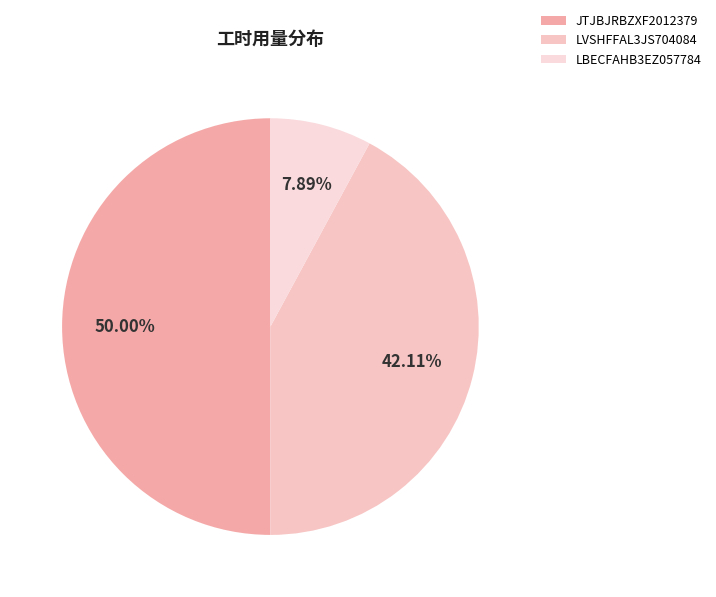

What portion of the pie excludes LVSHFFAL3JS704084?

57.9%